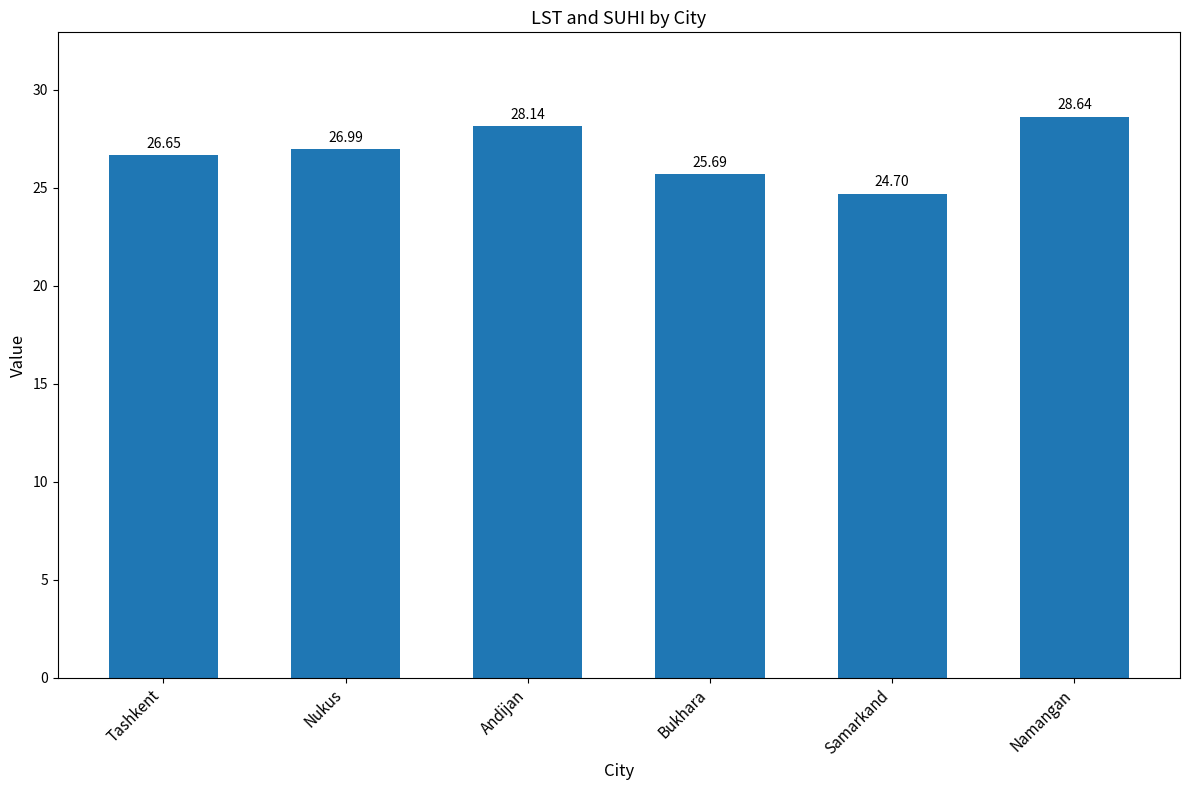

List the labels in order of value, smallest first.

Samarkand, Bukhara, Tashkent, Nukus, Andijan, Namangan